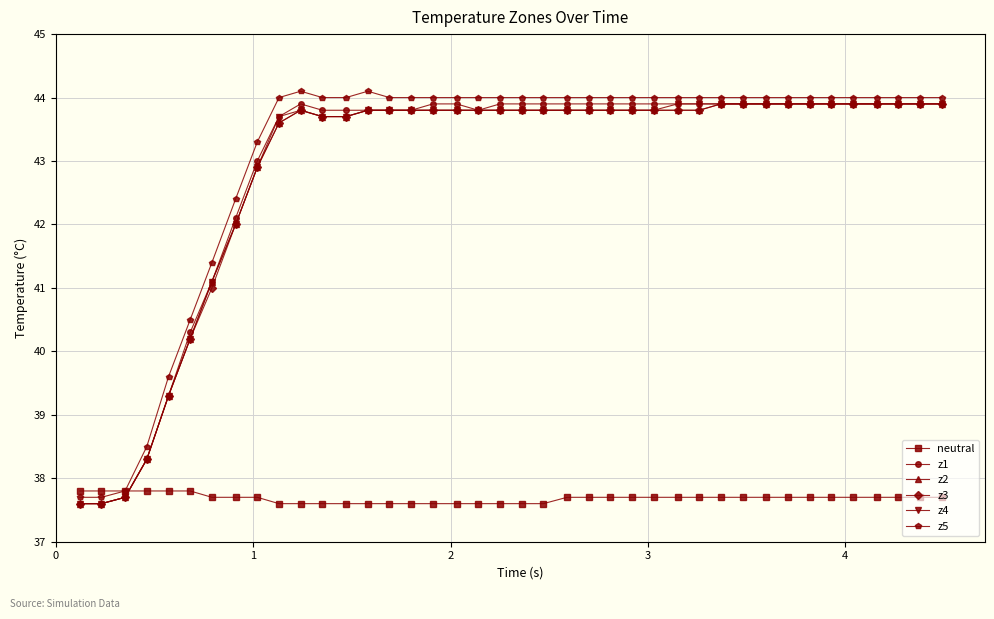

What is the value of the neutral point at the 14th from the left?

37.6